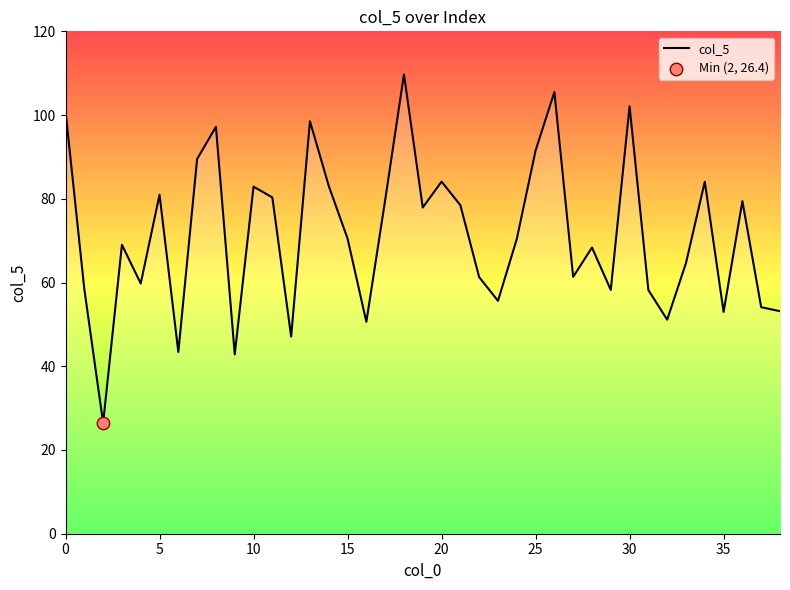

What is the smallest value displayed?

26.4